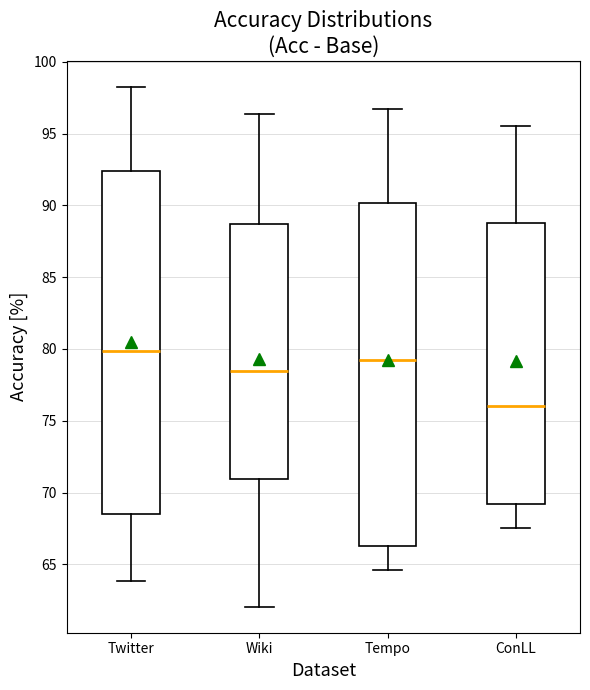

Reading left to right, read every box against the y-axis: the position of its median line, the range the box covers, and the ends of its whiskers. The values are not printed on the chart, so give them approximately, as read against the axis.

Twitter: median 80.0, box 68.5 to 92.5, whiskers 64.0 to 98.5
Wiki: median 78.5, box 71.0 to 88.5, whiskers 62.0 to 96.5
Tempo: median 79.0, box 66.5 to 90.0, whiskers 64.5 to 96.5
ConLL: median 76.0, box 69.0 to 89.0, whiskers 67.5 to 95.5